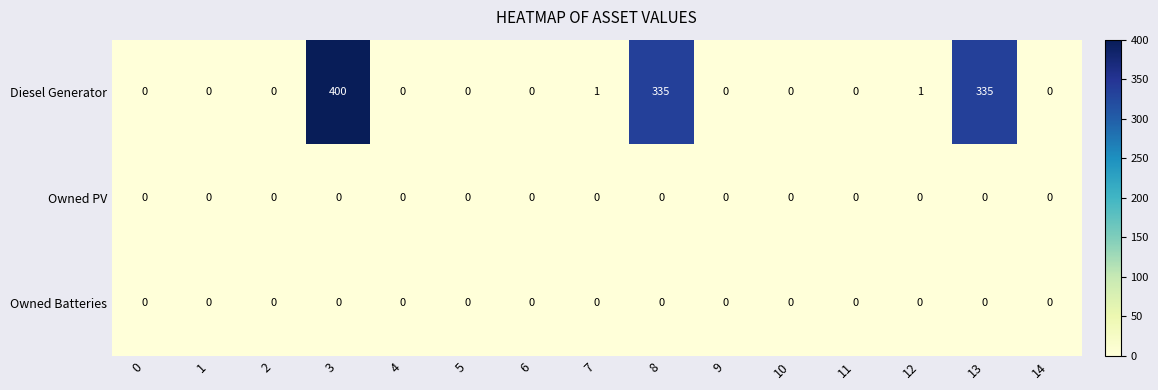

The Owned PV series shows 0 at 3. True or false?

True